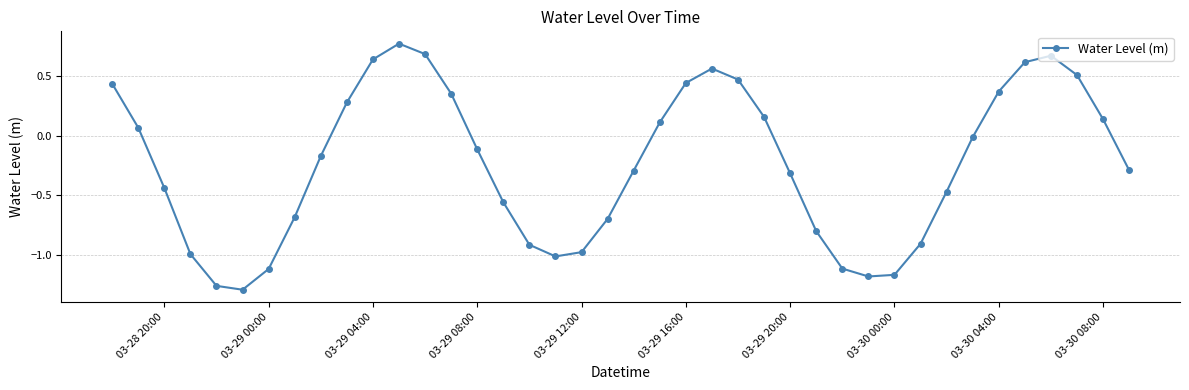

True or false: there are more than 2 points higher than both neighbors.

True